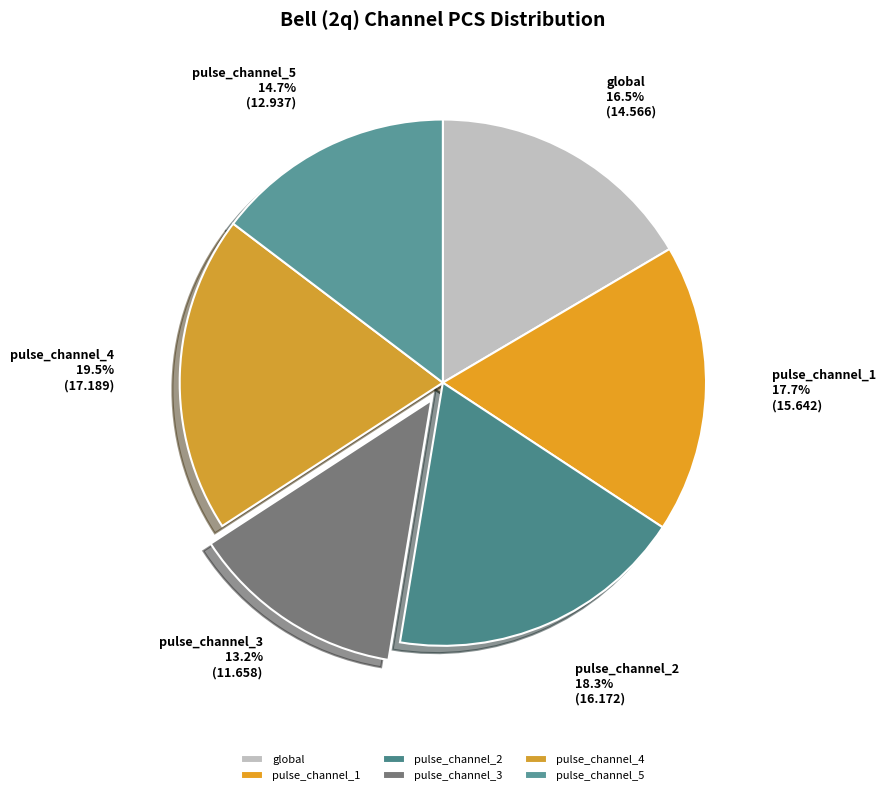

What percentage is NOT represented by pulse_channel_3?

86.8%